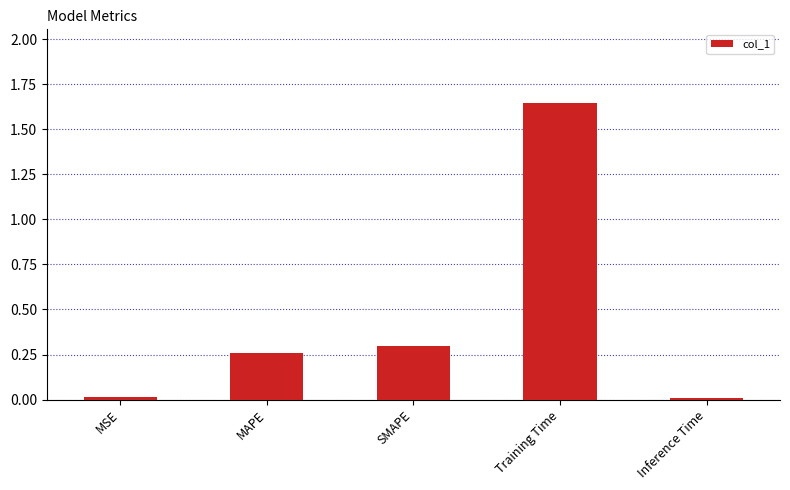

At which category does the chart reach its peak across all series?

Training Time